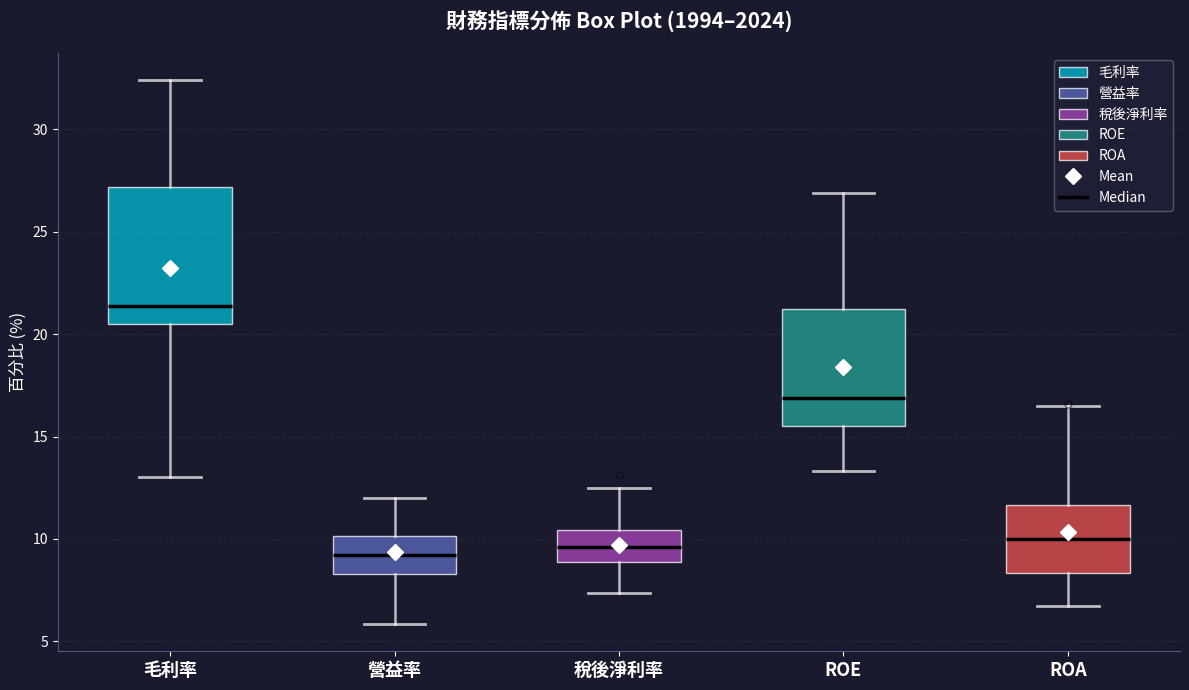

Comparing the boxes themselves (not the whiskers), which one is the tallest?

毛利率